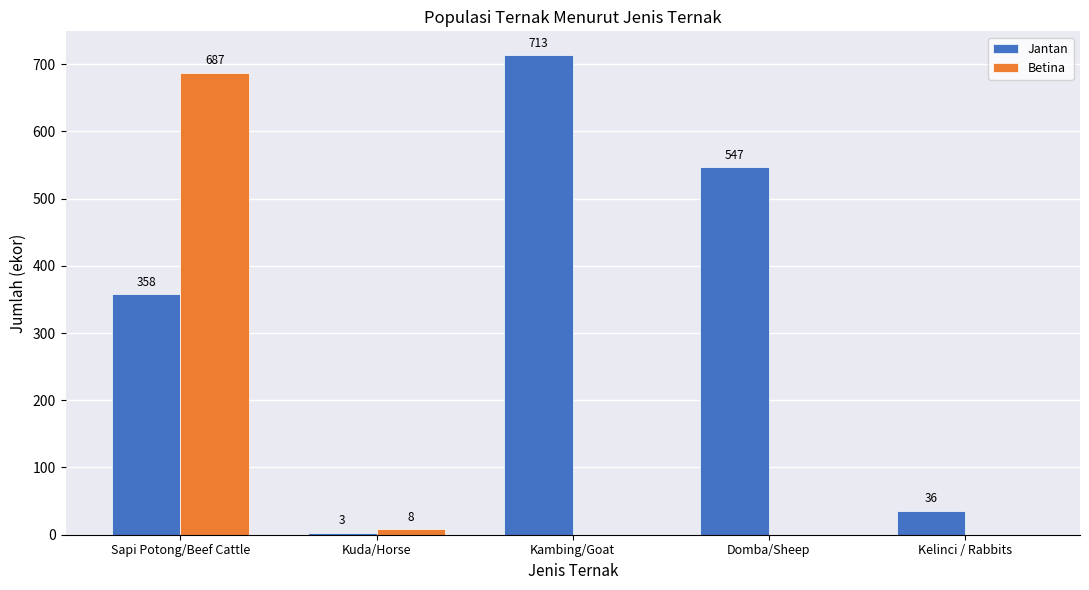

Reading left to right, what are all the values shown in this chart?

Jantan: 358	3	713	547	36
Betina: 687	8	0	0	0